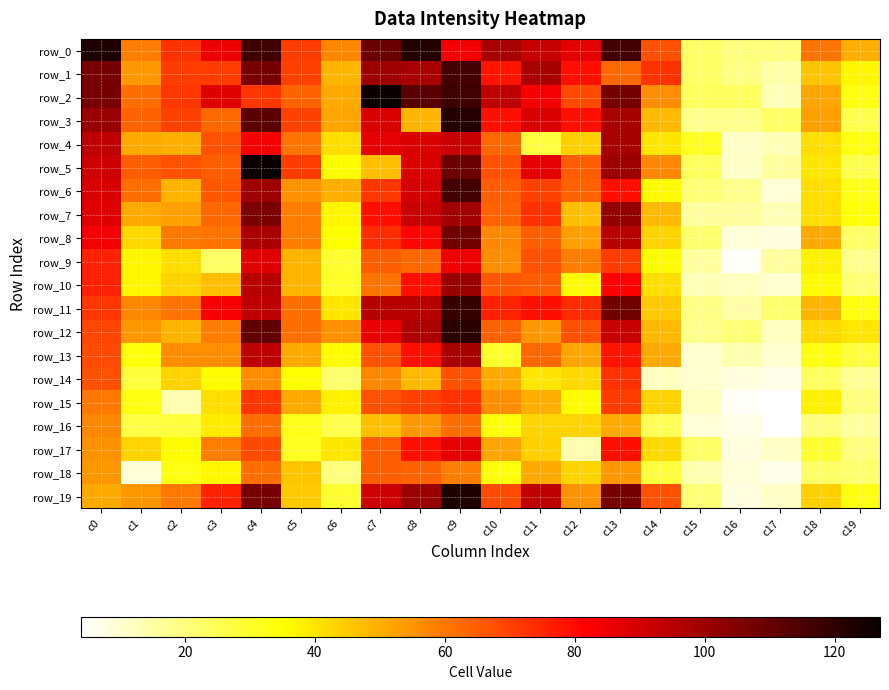

Count the number of data series in this chart.

20